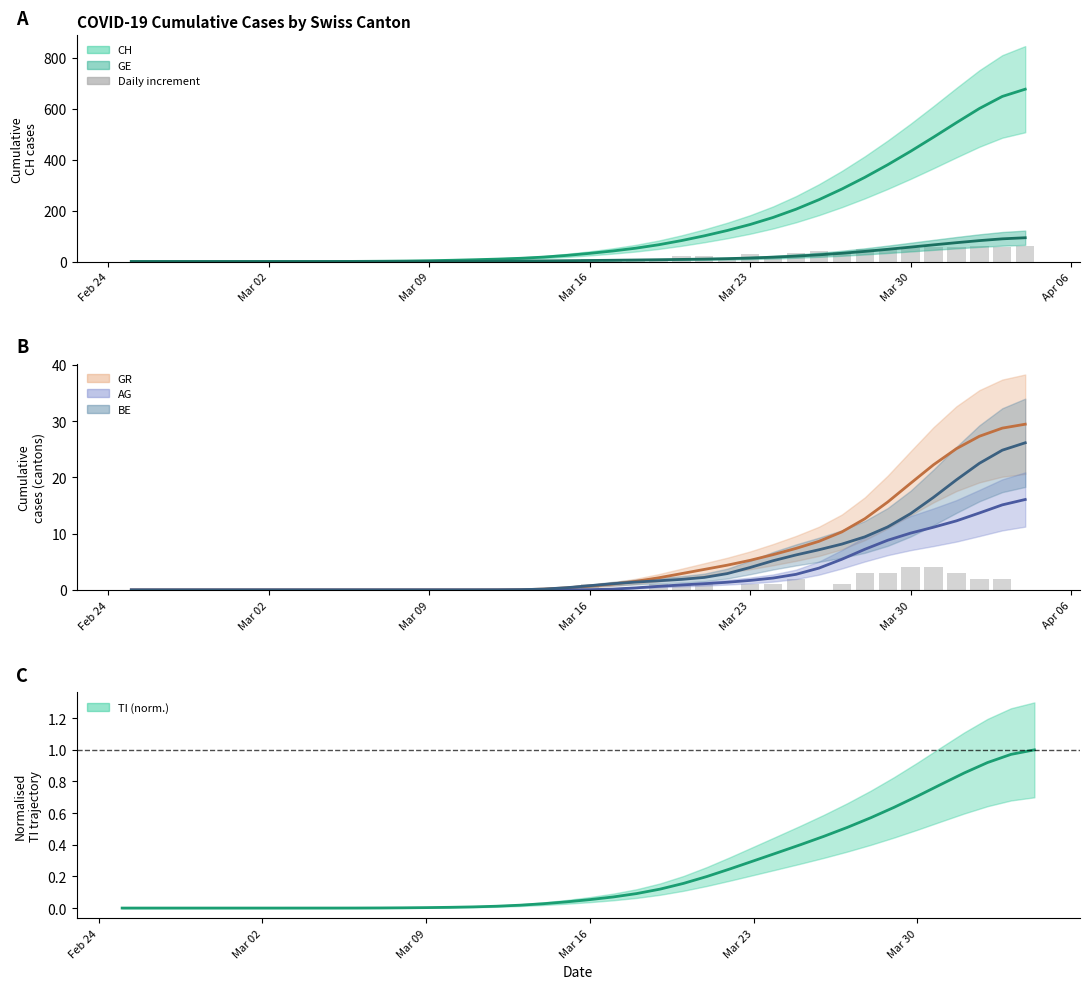

Reading left to right, extract all data points from this chart.

Daily new (CH): 0	0	0	0	0	0	0	0	0	0	1	0	1	0	3	2	3	1	3	8	11	7	9	11	21	20	15	29	19	35	42	36	51	48	53	57	59	60	57	62
Daily new (GR): 0	0	0	0	0	0	0	0	0	0	0	0	0	0	0	0	0	0	0	0	1	0	0	1	1	1	0	1	1	2	0	1	3	3	4	4	3	2	2	0